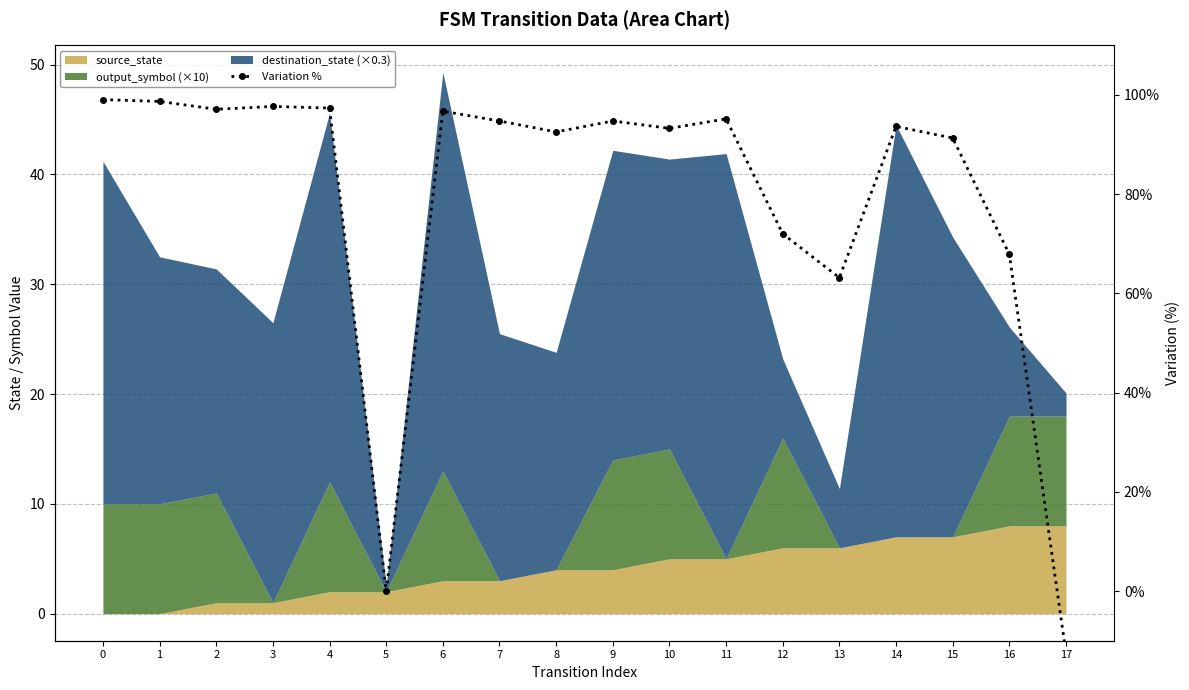

How many values are below 94?

9